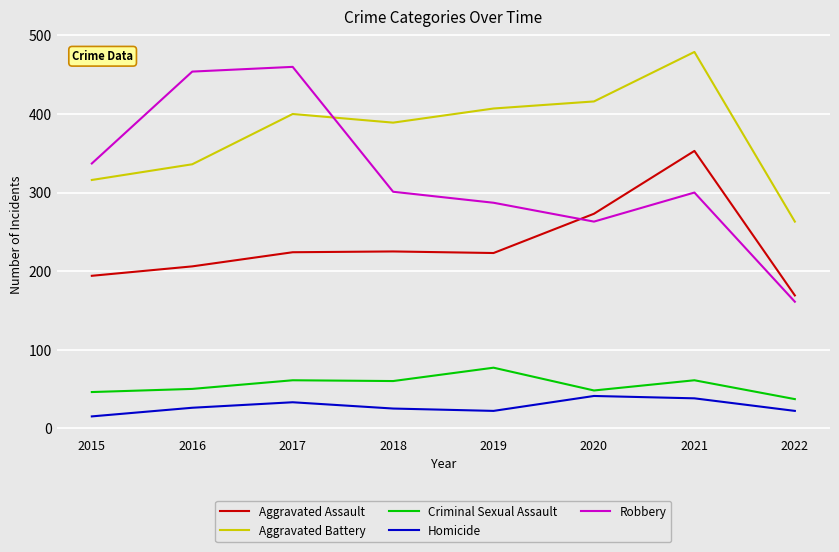

How many intersections are there between Aggravated Battery and Robbery?

1